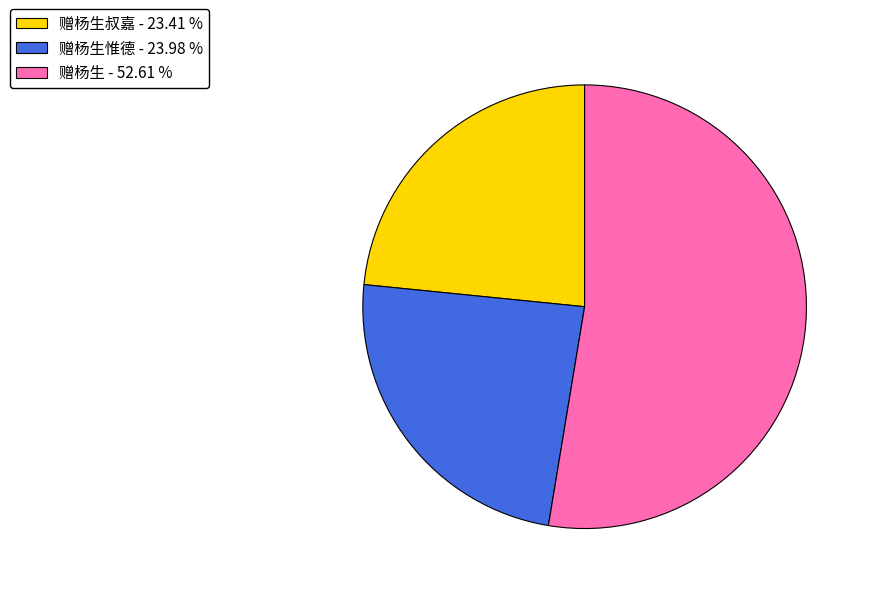

Rank the categories by value from lowest to highest.

赠杨生叔嘉 - 23.41 %, 赠杨生惟德 - 23.98 %, 赠杨生 - 52.61 %